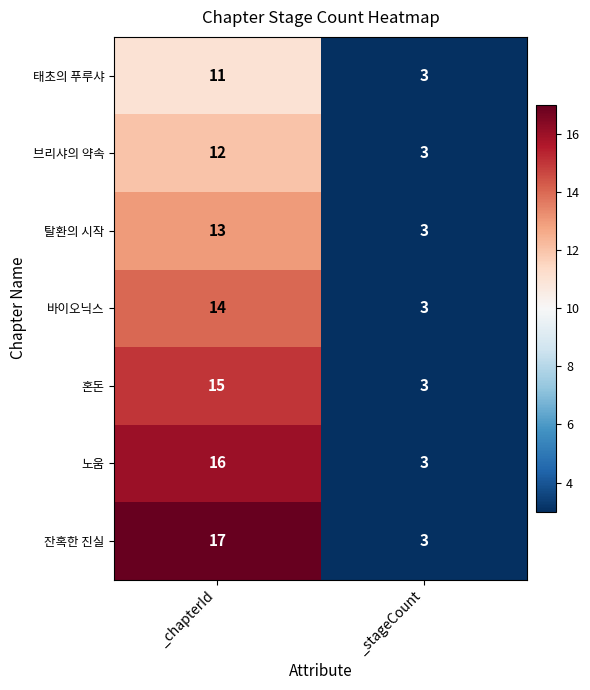

At which category is the sum across all series the highest?

_chapterId